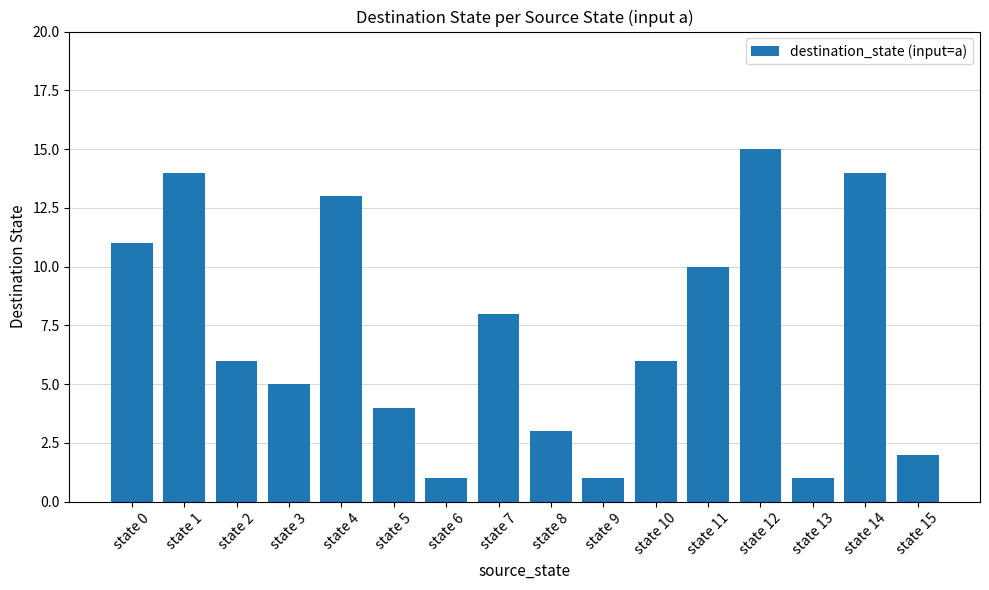

Approximately how many times larger is the value at state 10 compared to state 5?

1.5